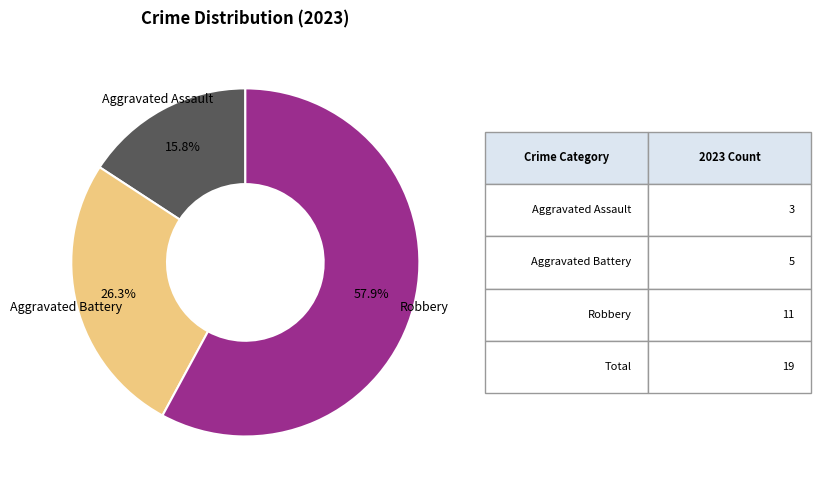

Which slice is the smallest?

Aggravated Assault